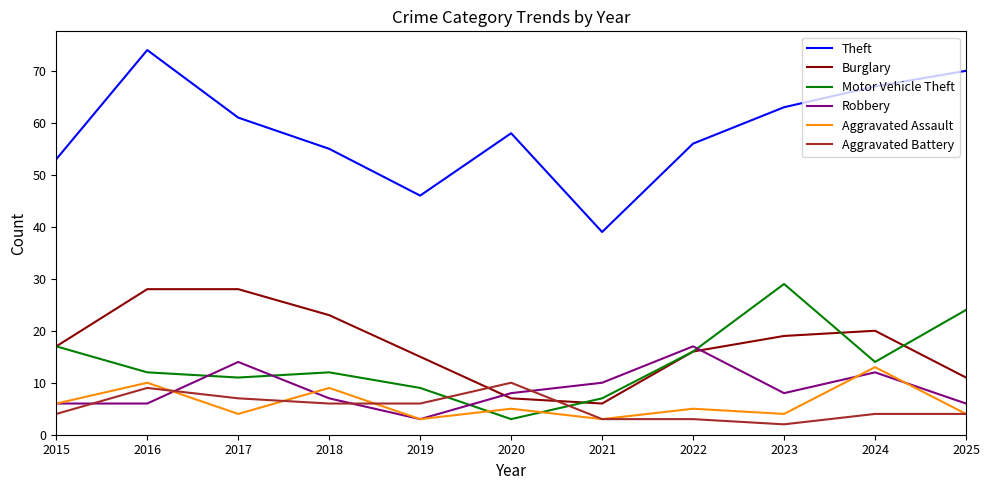

Which series has the widest spread of values?

Theft